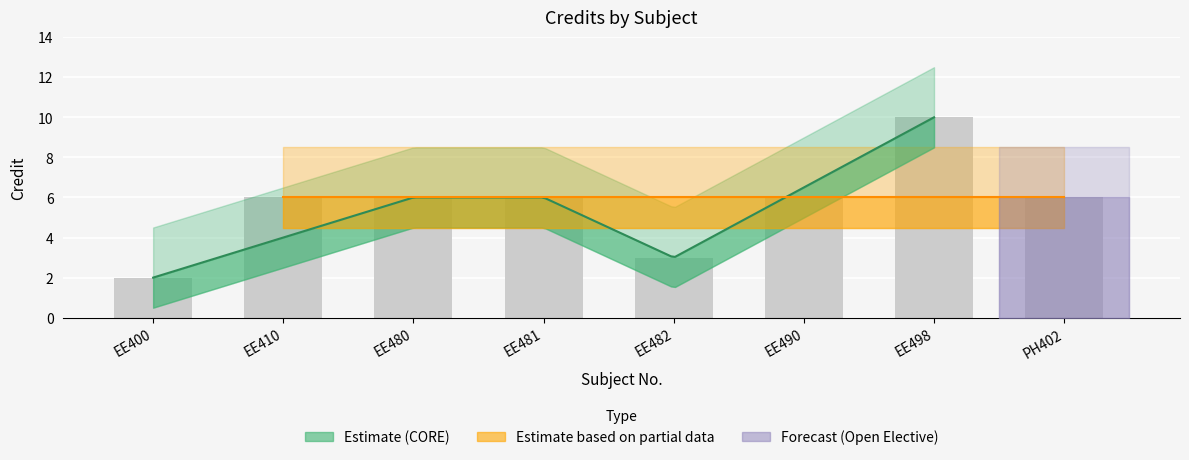

Approximately how many times larger is the value at EE498 compared to EE400?

5.0